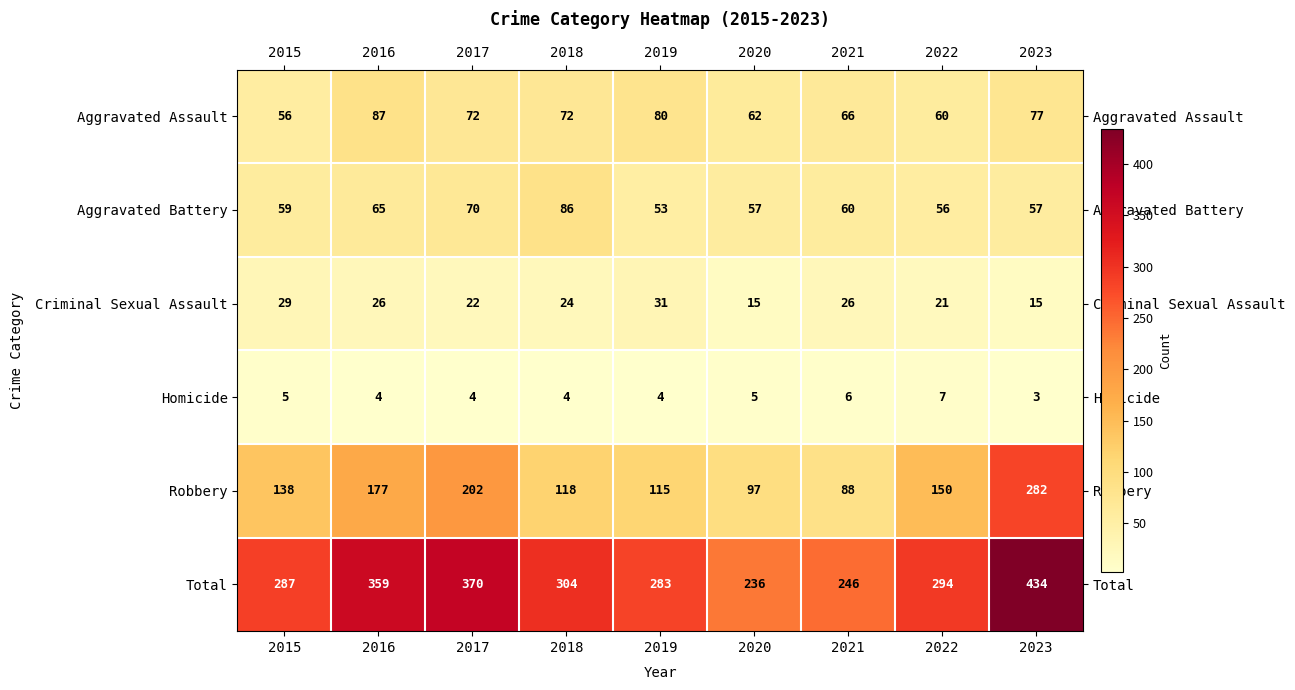

Which series has the widest spread of values?

Total